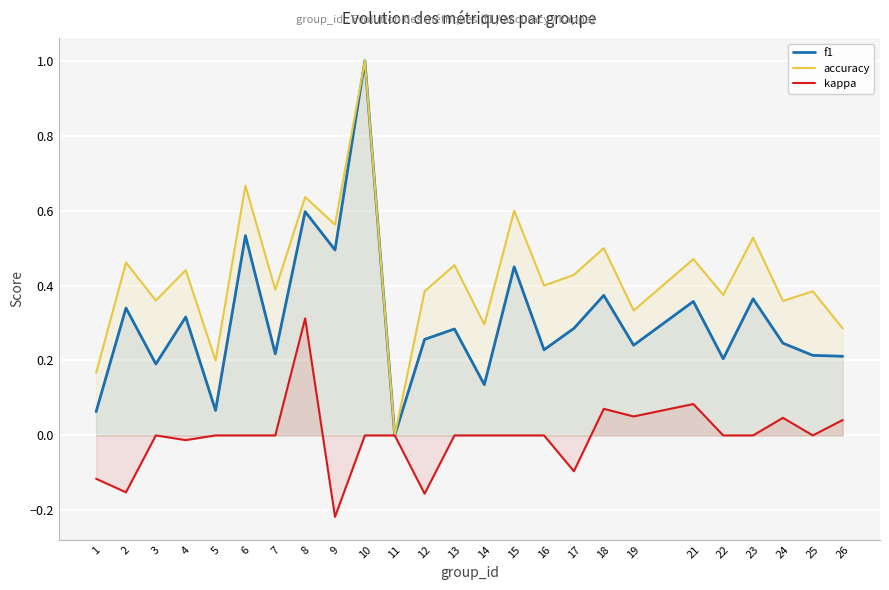

What are all the series names shown in the legend?

f1, accuracy, kappa